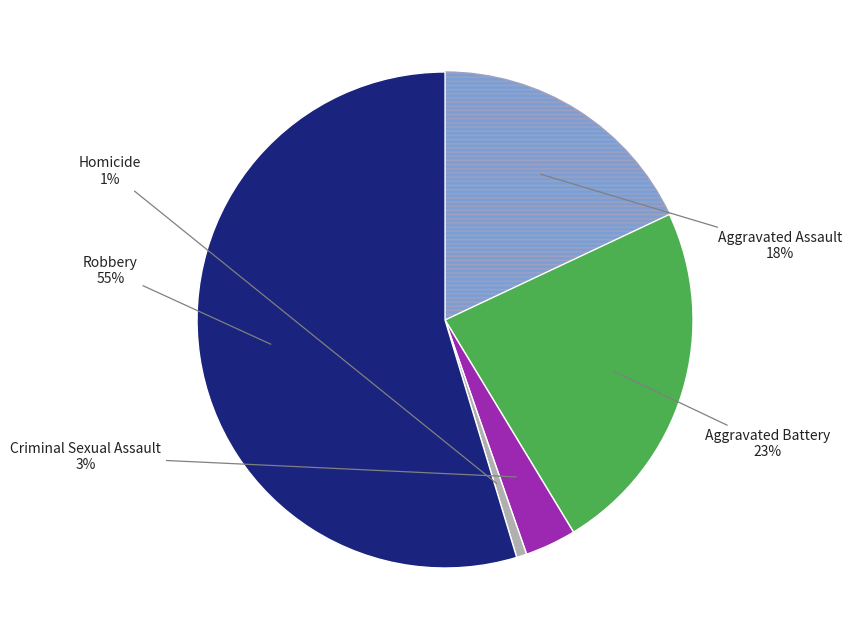

Does any single category account for the majority?

Yes